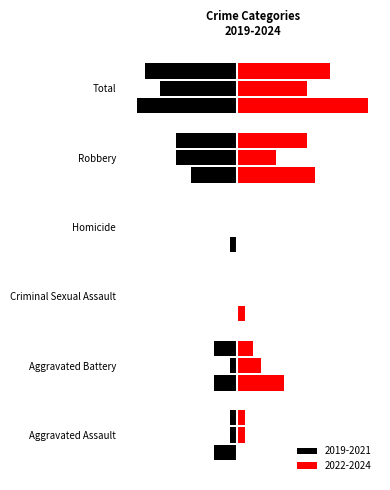

What is the value of the 2021 bar at the 2nd from the left?

-3